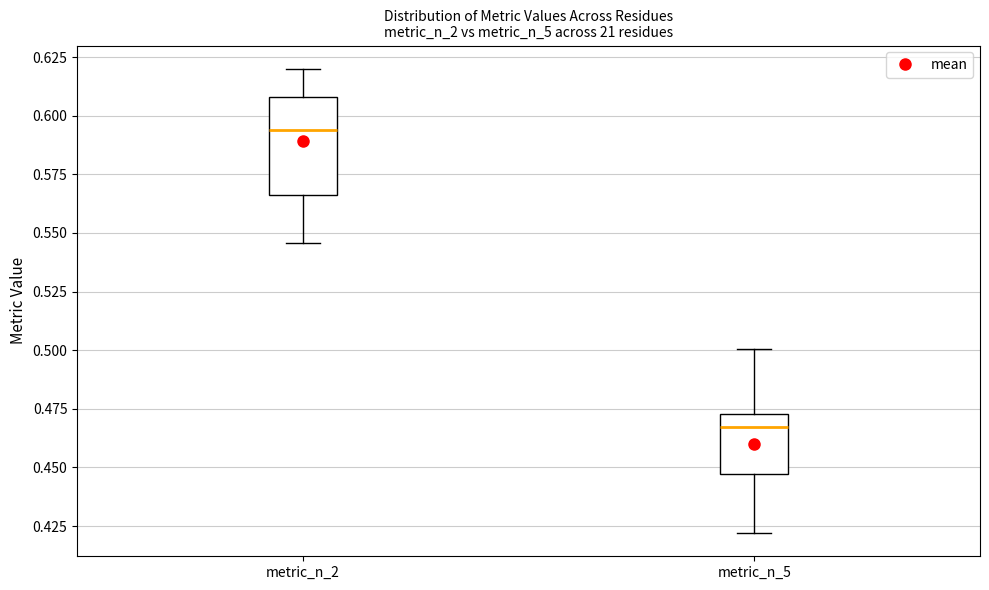

Reading left to right, read every box against the y-axis: the position of its median line, the range the box covers, and the ends of its whiskers. The values are not printed on the chart, so give them approximately, as read against the axis.

metric_n_2: median 0.595, box 0.565 to 0.610, whiskers 0.545 to 0.620
metric_n_5: median 0.465, box 0.445 to 0.475, whiskers 0.420 to 0.500